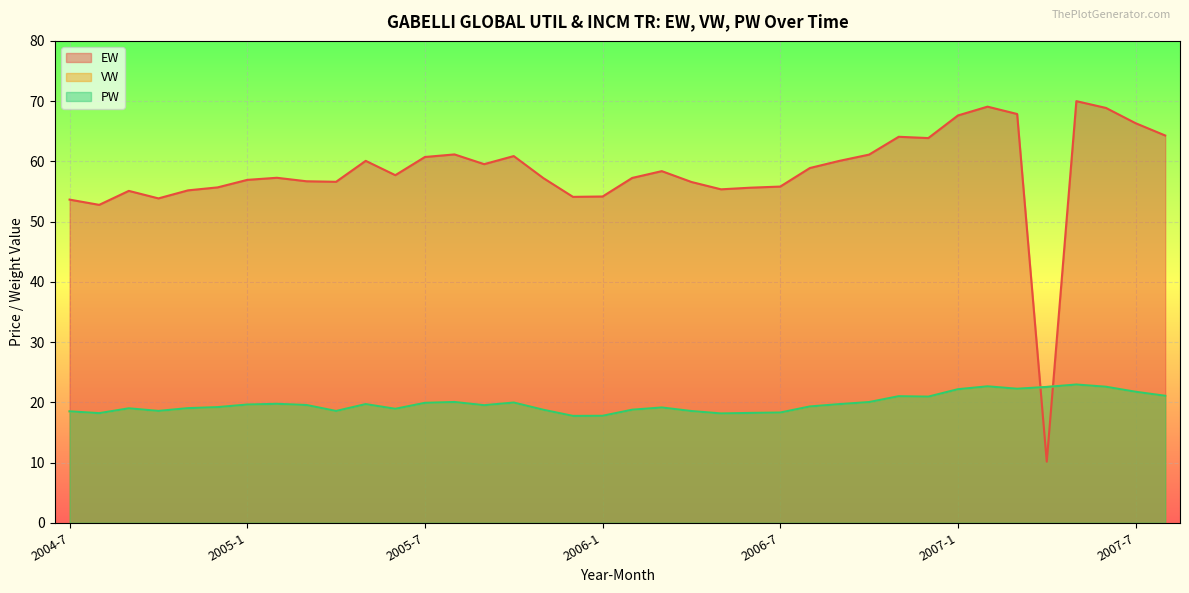

Is the value of PW at 2005-6 greater than the value of EW at 2004-10?

No